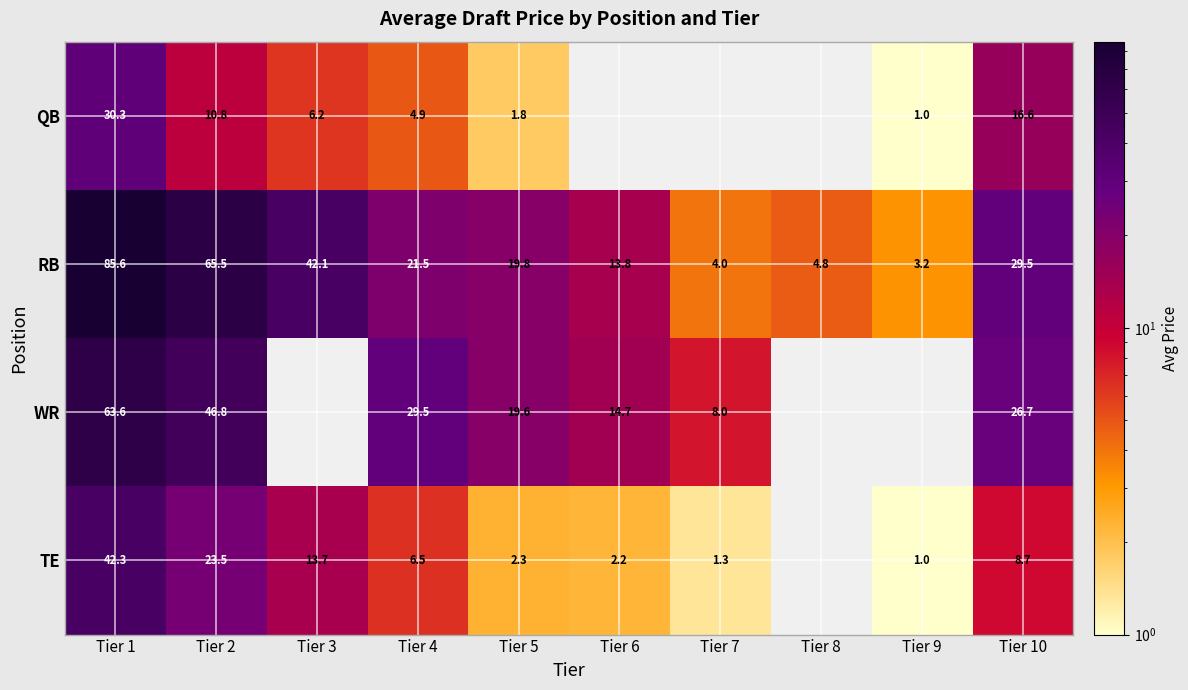

What is the total value across all series at Tier 2?

146.6